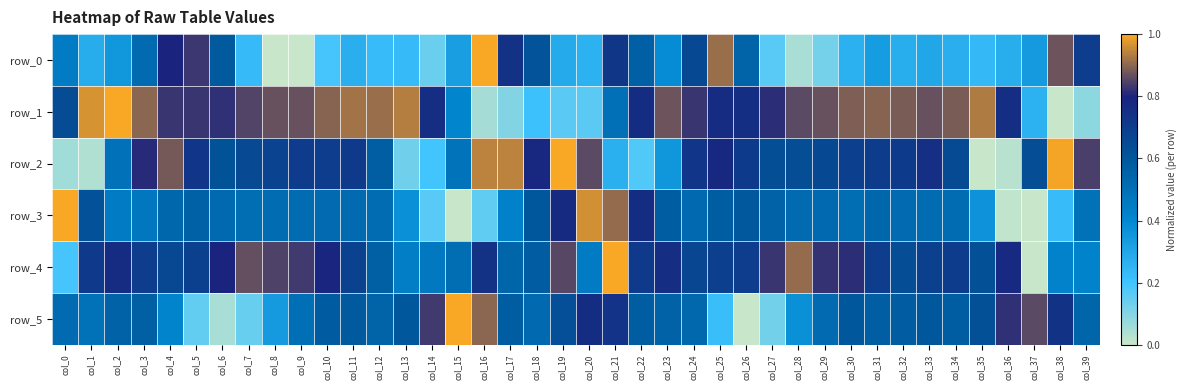

Reading right to left, extract all data points from this chart.

row_0: col_39=0.7	col_38=0.9	col_37=0.3	col_36=0.3	col_35=0.2	col_34=0.3	col_33=0.3	col_32=0.3	col_31=0.3	col_30=0.3	col_29=0.1	col_28=0.0	col_27=0.2	col_26=0.5	col_25=0.9	col_24=0.7	col_23=0.4	col_22=0.6	col_21=0.7	col_20=0.3	col_19=0.3	col_18=0.6	col_17=0.7	col_16=1.0	col_15=0.3	col_14=0.1	col_13=0.2	col_12=0.2	col_11=0.3	col_10=0.2	col_9=0.0	col_8=0.0	col_7=0.2	col_6=0.6	col_5=0.8	col_4=0.8	col_3=0.5	col_2=0.4	col_1=0.3	col_0=0.5
row_1: col_39=0.1	col_38=0.0	col_37=0.3	col_36=0.8	col_35=0.9	col_34=0.9	col_33=0.9	col_32=0.9	col_31=0.9	col_30=0.9	col_29=0.9	col_28=0.9	col_27=0.8	col_26=0.8	col_25=0.8	col_24=0.8	col_23=0.9	col_22=0.8	col_21=0.5	col_20=0.2	col_19=0.2	col_18=0.2	col_17=0.1	col_16=0.1	col_15=0.4	col_14=0.8	col_13=0.9	col_12=0.9	col_11=0.9	col_10=0.9	col_9=0.9	col_8=0.9	col_7=0.8	col_6=0.8	col_5=0.8	col_4=0.8	col_3=0.9	col_2=1.0	col_1=1.0	col_0=0.6
row_2: col_39=0.8	col_38=1.0	col_37=0.6	col_36=0.0	col_35=0.0	col_34=0.6	col_33=0.8	col_32=0.7	col_31=0.7	col_30=0.7	col_29=0.7	col_28=0.6	col_27=0.6	col_26=0.7	col_25=0.8	col_24=0.7	col_23=0.4	col_22=0.2	col_21=0.3	col_20=0.9	col_19=1.0	col_18=0.8	col_17=0.9	col_16=0.9	col_15=0.5	col_14=0.2	col_13=0.1	col_12=0.6	col_11=0.7	col_10=0.7	col_9=0.7	col_8=0.7	col_7=0.7	col_6=0.6	col_5=0.7	col_4=0.9	col_3=0.8	col_2=0.5	col_1=0.0	col_0=0.1
row_3: col_39=0.5	col_38=0.2	col_37=0.0	col_36=0.0	col_35=0.4	col_34=0.5	col_33=0.5	col_32=0.5	col_31=0.5	col_30=0.5	col_29=0.5	col_28=0.5	col_27=0.6	col_26=0.6	col_25=0.6	col_24=0.5	col_23=0.6	col_22=0.8	col_21=0.9	col_20=1.0	col_19=0.8	col_18=0.6	col_17=0.4	col_16=0.2	col_15=0.0	col_14=0.2	col_13=0.4	col_12=0.5	col_11=0.5	col_10=0.5	col_9=0.5	col_8=0.5	col_7=0.5	col_6=0.5	col_5=0.6	col_4=0.5	col_3=0.5	col_2=0.5	col_1=0.6	col_0=1.0
row_4: col_39=0.4	col_38=0.4	col_37=0.0	col_36=0.8	col_35=0.6	col_34=0.7	col_33=0.7	col_32=0.6	col_31=0.7	col_30=0.8	col_29=0.8	col_28=0.9	col_27=0.8	col_26=0.7	col_25=0.7	col_24=0.7	col_23=0.8	col_22=0.7	col_21=1.0	col_20=0.4	col_19=0.9	col_18=0.6	col_17=0.5	col_16=0.7	col_15=0.5	col_14=0.5	col_13=0.4	col_12=0.6	col_11=0.7	col_10=0.8	col_9=0.8	col_8=0.8	col_7=0.9	col_6=0.8	col_5=0.7	col_4=0.7	col_3=0.7	col_2=0.8	col_1=0.7	col_0=0.2
row_5: col_39=0.5	col_38=0.7	col_37=0.9	col_36=0.8	col_35=0.6	col_34=0.6	col_33=0.6	col_32=0.6	col_31=0.6	col_30=0.6	col_29=0.5	col_28=0.4	col_27=0.1	col_26=0.0	col_25=0.2	col_24=0.5	col_23=0.6	col_22=0.6	col_21=0.7	col_20=0.8	col_19=0.6	col_18=0.5	col_17=0.6	col_16=0.9	col_15=1.0	col_14=0.8	col_13=0.6	col_12=0.5	col_11=0.6	col_10=0.6	col_9=0.5	col_8=0.3	col_7=0.1	col_6=0.0	col_5=0.2	col_4=0.4	col_3=0.6	col_2=0.6	col_1=0.5	col_0=0.5